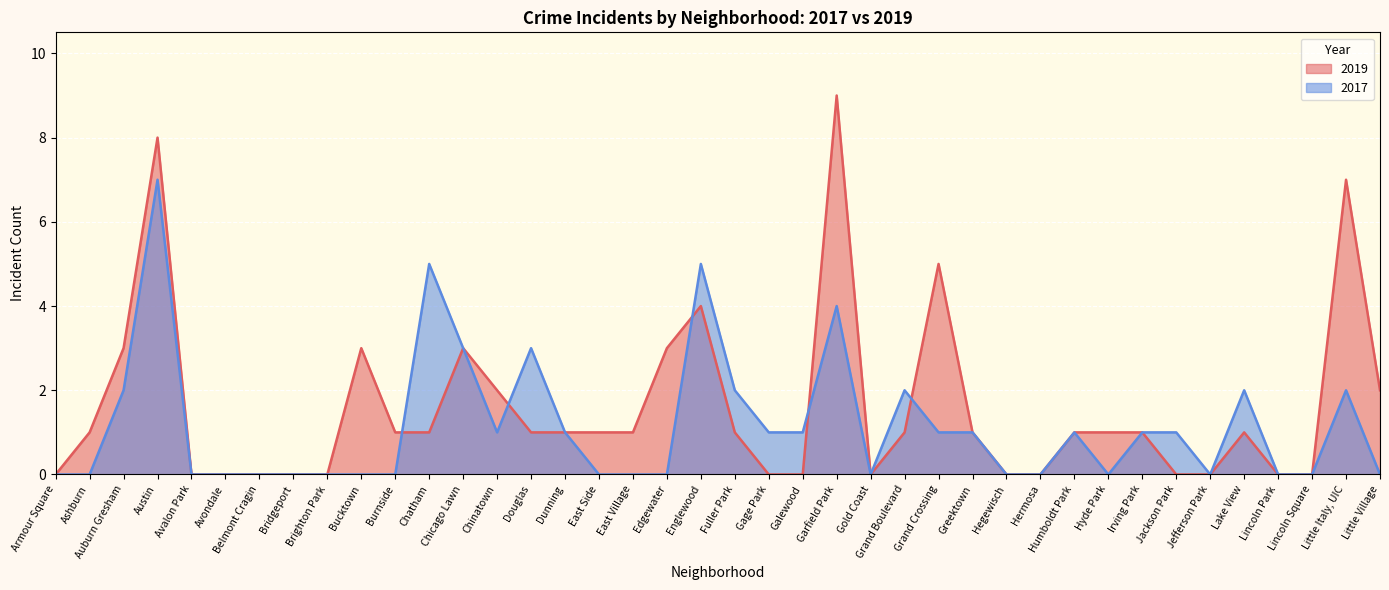

At which category does the chart reach its peak across all series?

Garfield Park